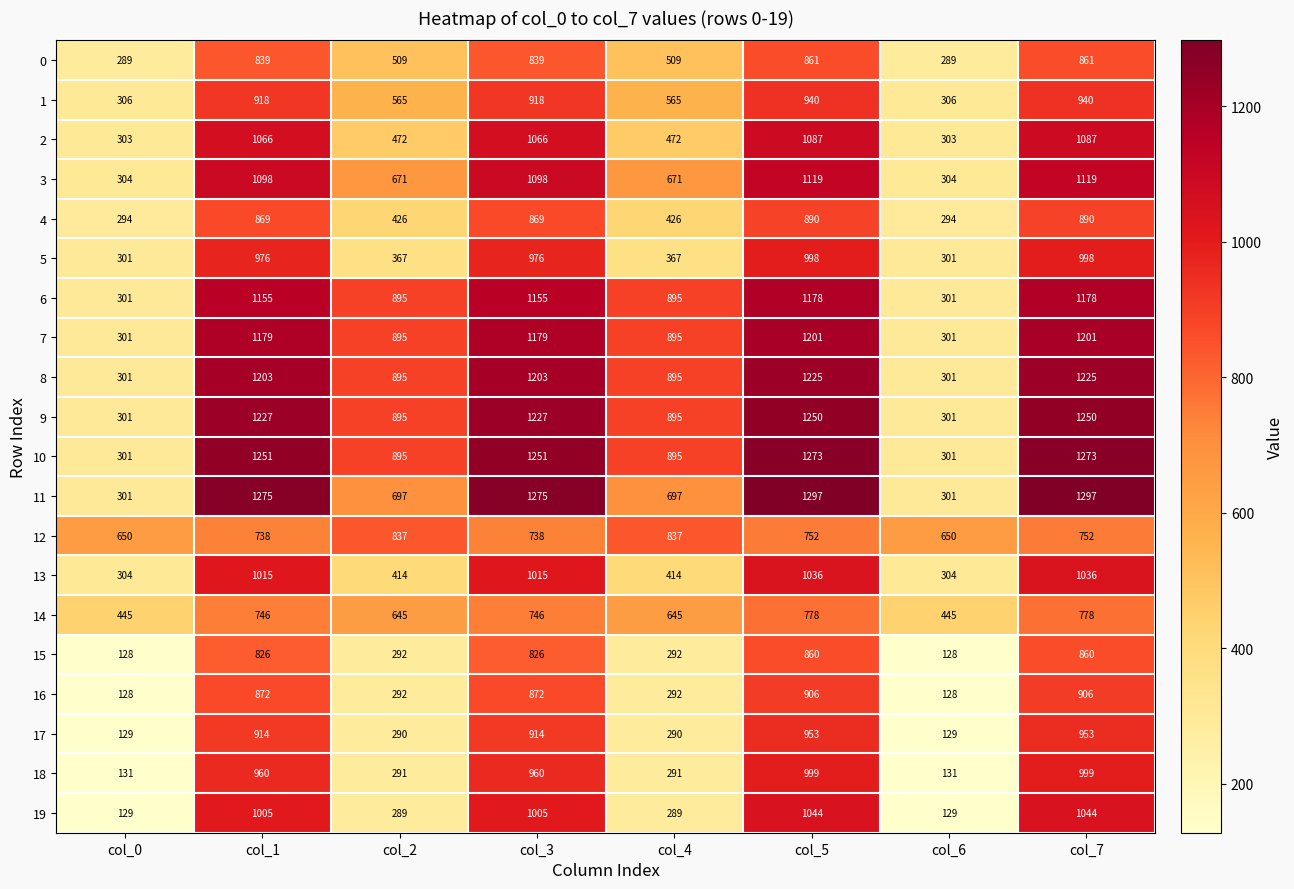

Between col_2 and col_3, which series saw the biggest shift?

19